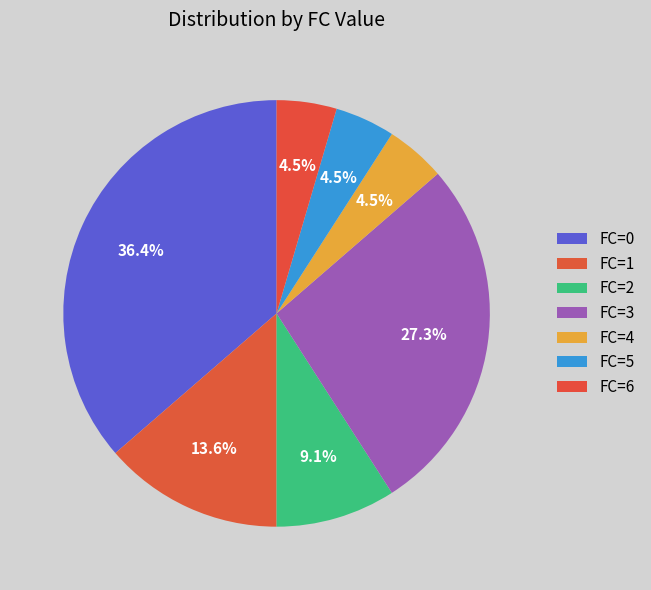

Rank the categories by value from lowest to highest.

4, 5, 6, 2, 1, 3, 0